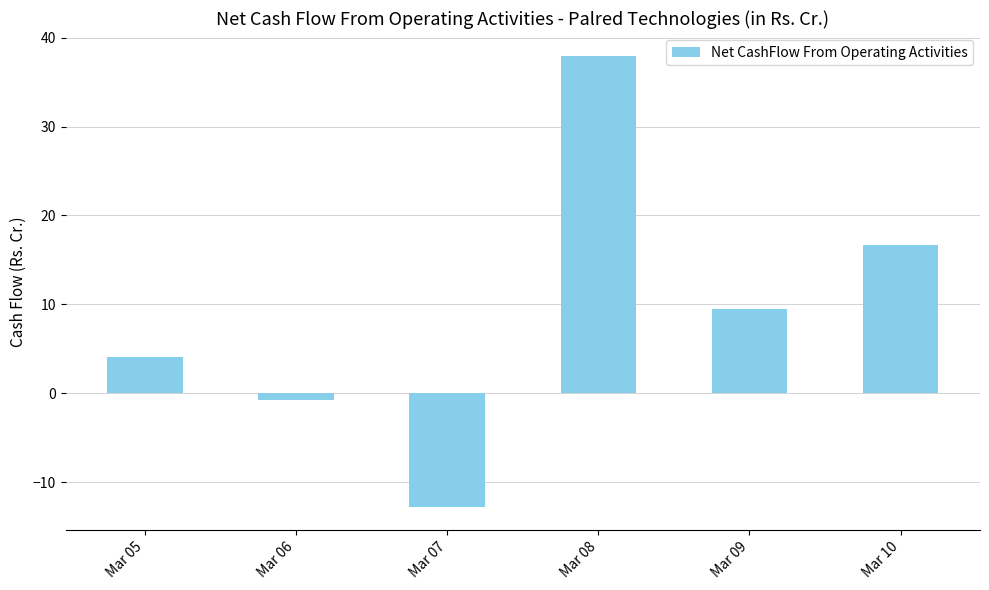

What is the smallest value displayed?

-12.8